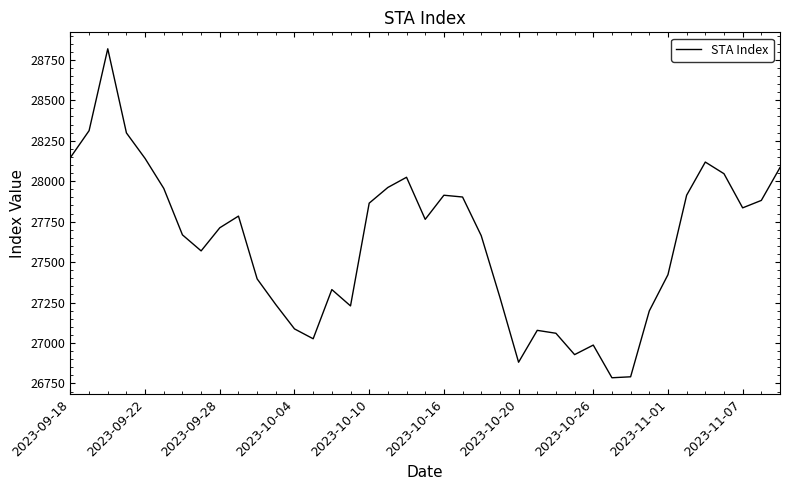

What is the difference between the maximum and minimum values?

2033